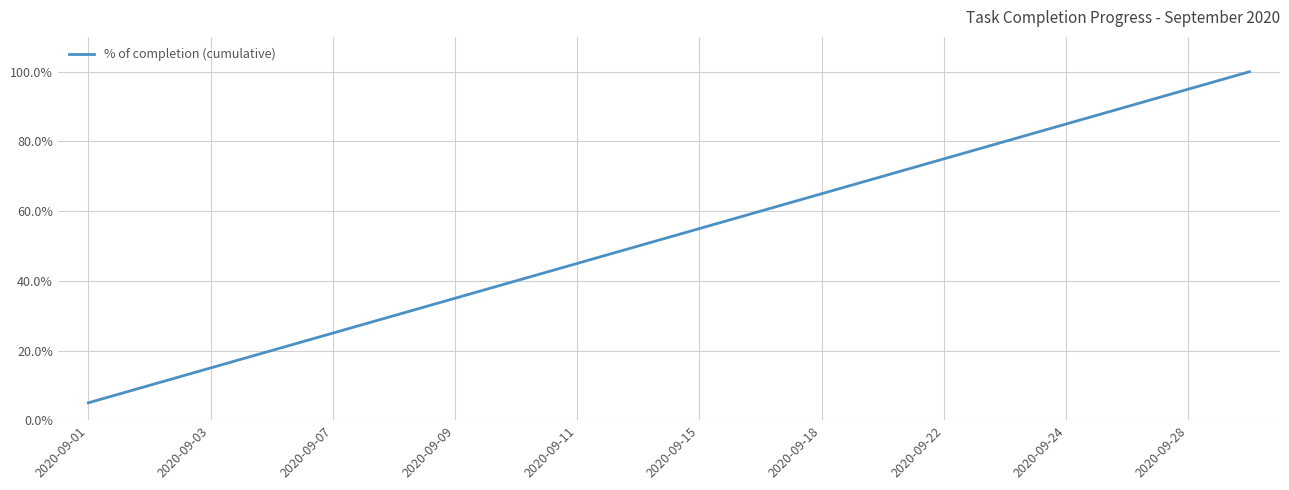

What is the greatest value displayed?

100